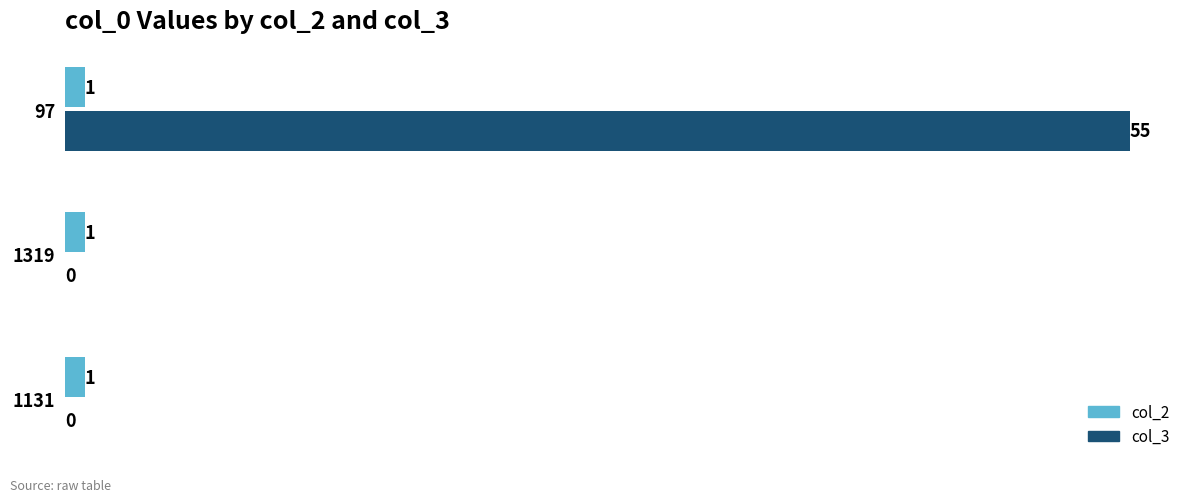

How many col_3 values are between 0 and 55?

3